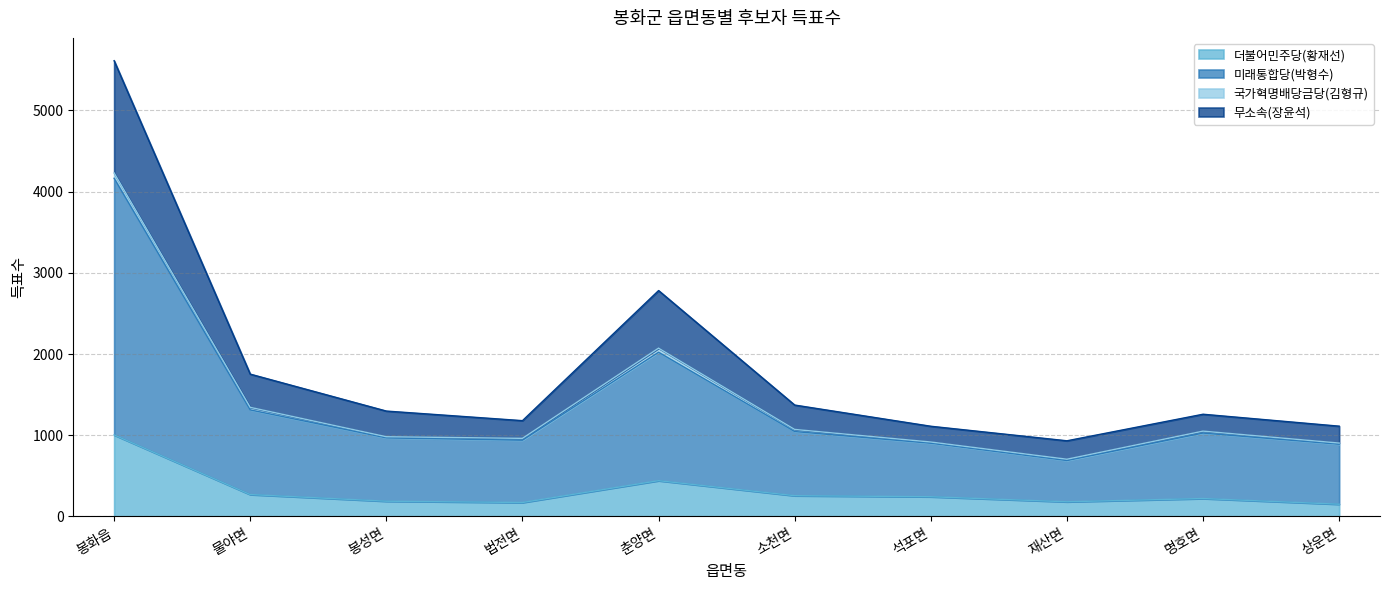

In 미래통합당(박형수), how many points are higher than both neighbors (excluding endpoints)?

2